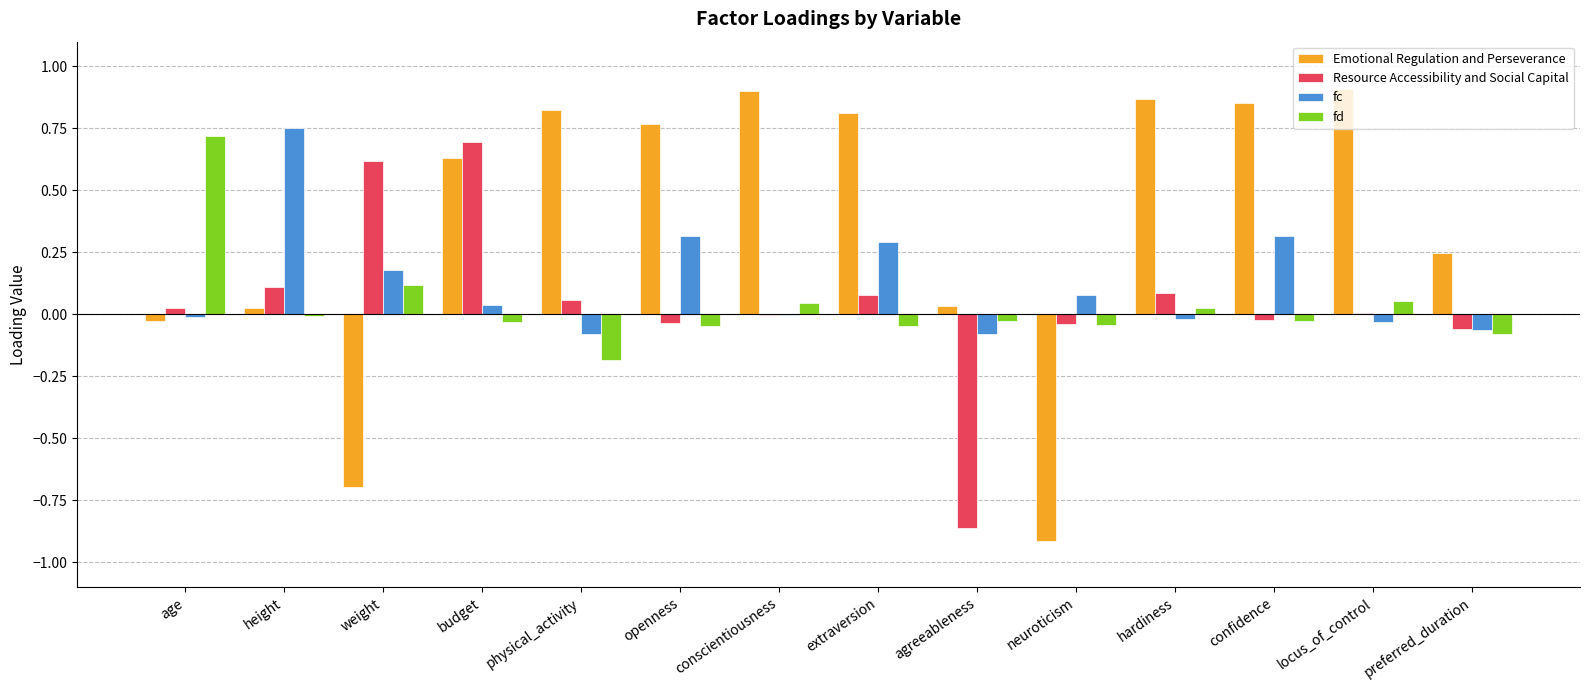

At which category is the sum across all series the highest?

budget